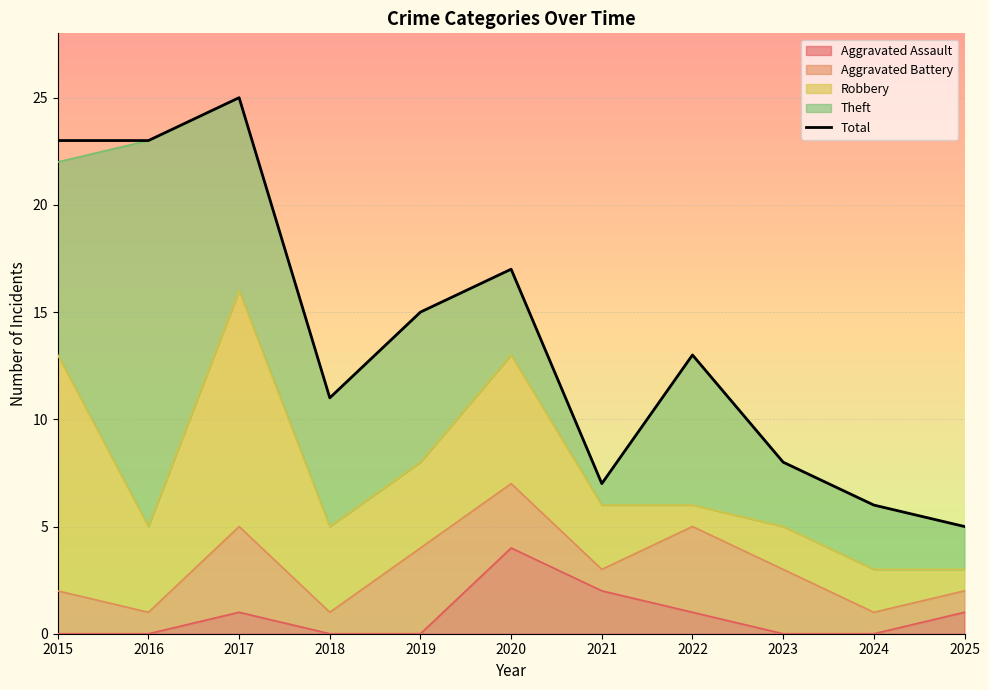

How many points are higher than both their immediate neighbors (excluding endpoints)?

3